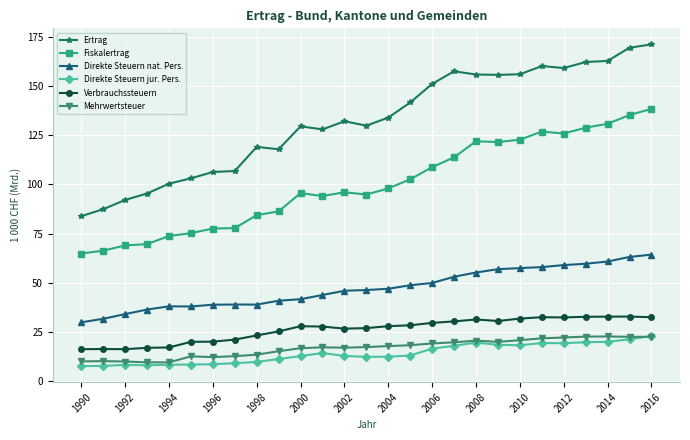

Which series has the widest spread of values?

Ertrag